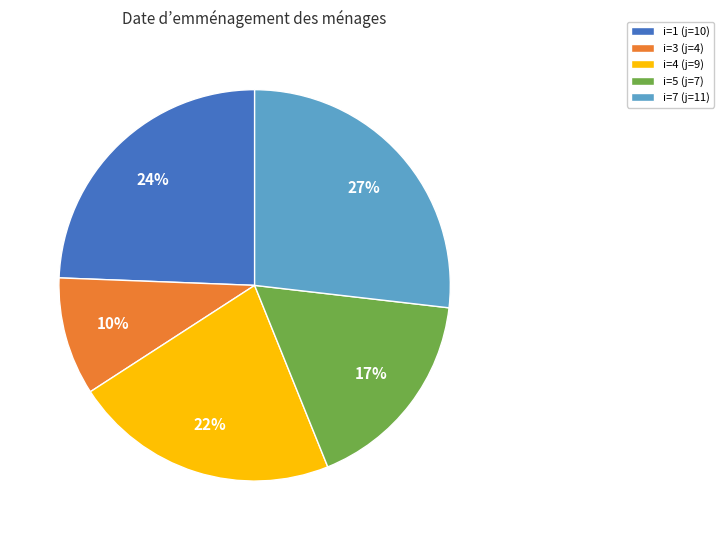

To the nearest percent, what is the average slice percentage?

20%